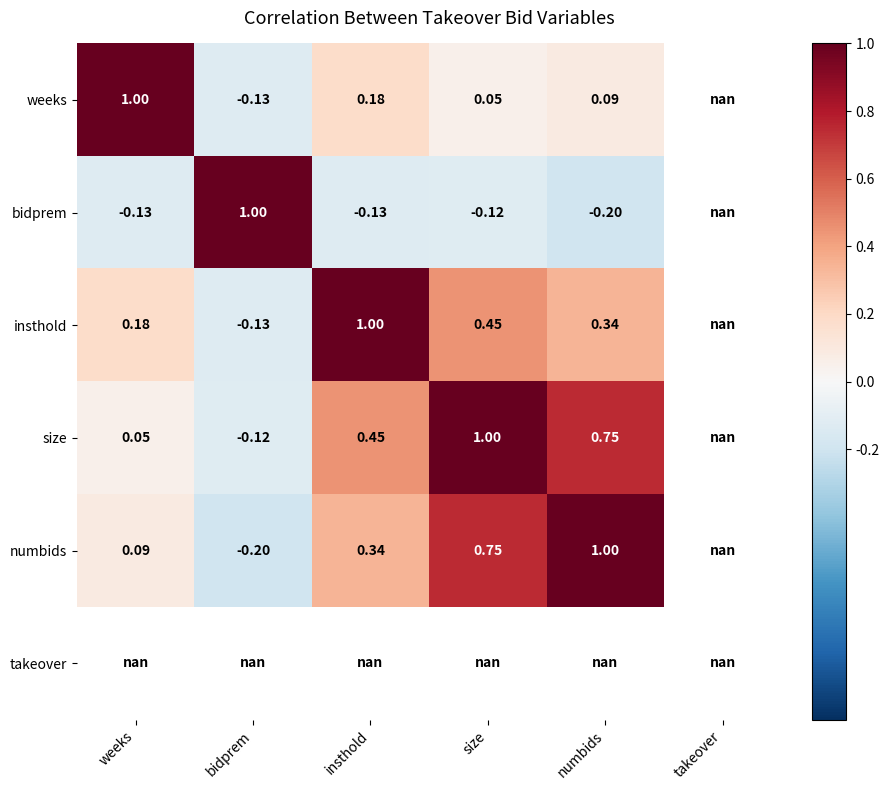

Count the insthold values in the range 0 to 1.

4